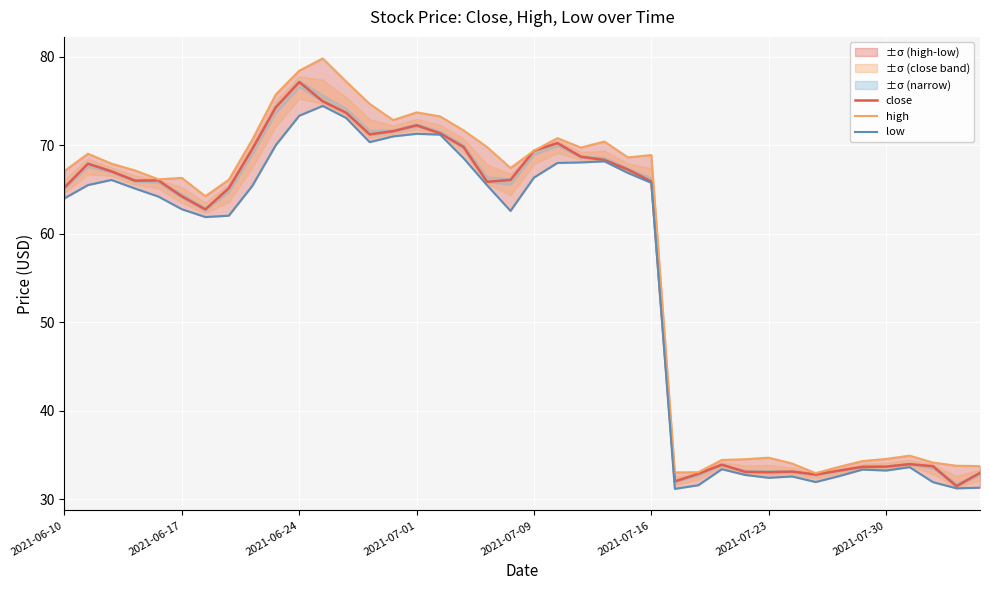

True or false: close and high intersect in this chart.

False